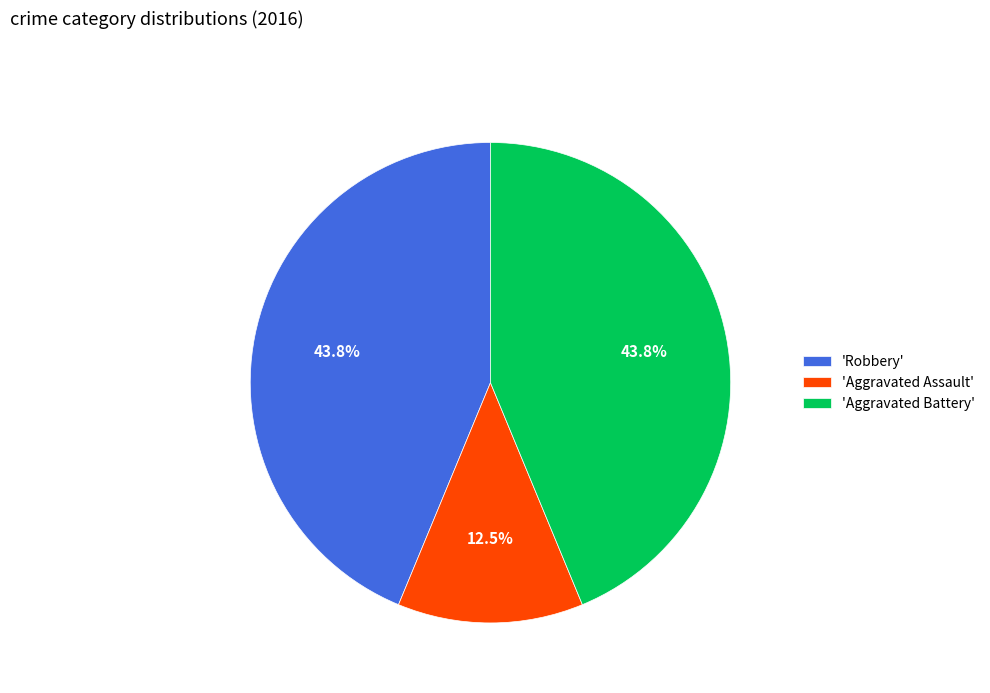

What percentage do 'Aggravated Battery' and 'Robbery' together represent?

87.5%